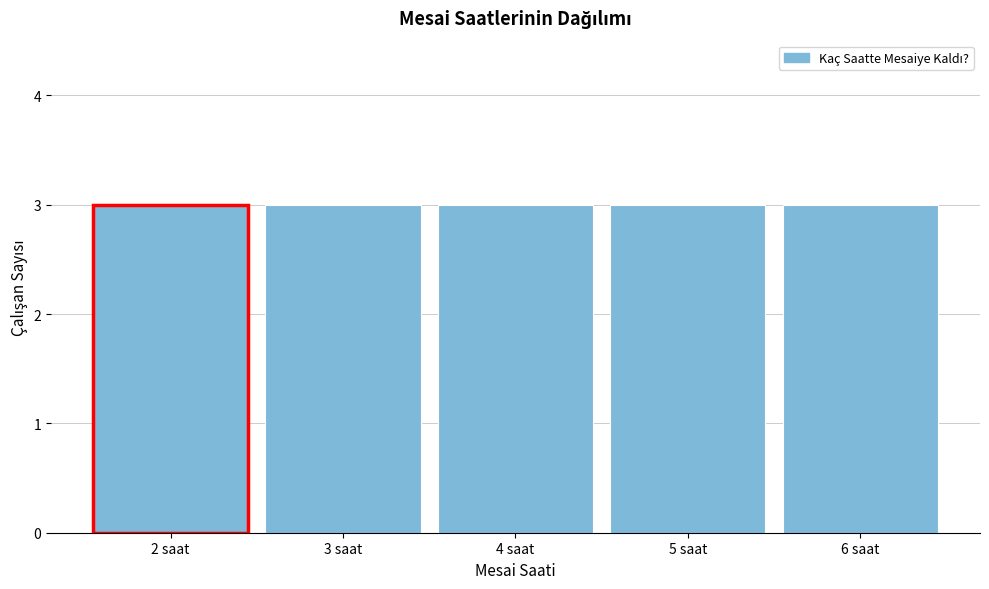

Reading left to right, list every bar in this chart as the range it spans on the x-axis followed by its height. The values are not printed on the chart, so give them approximately, as read against the axis.

1.5 to 2.5: 3
2.5 to 3.5: 3
3.5 to 4.5: 3
4.5 to 5.5: 3
5.5 to 6.5: 3